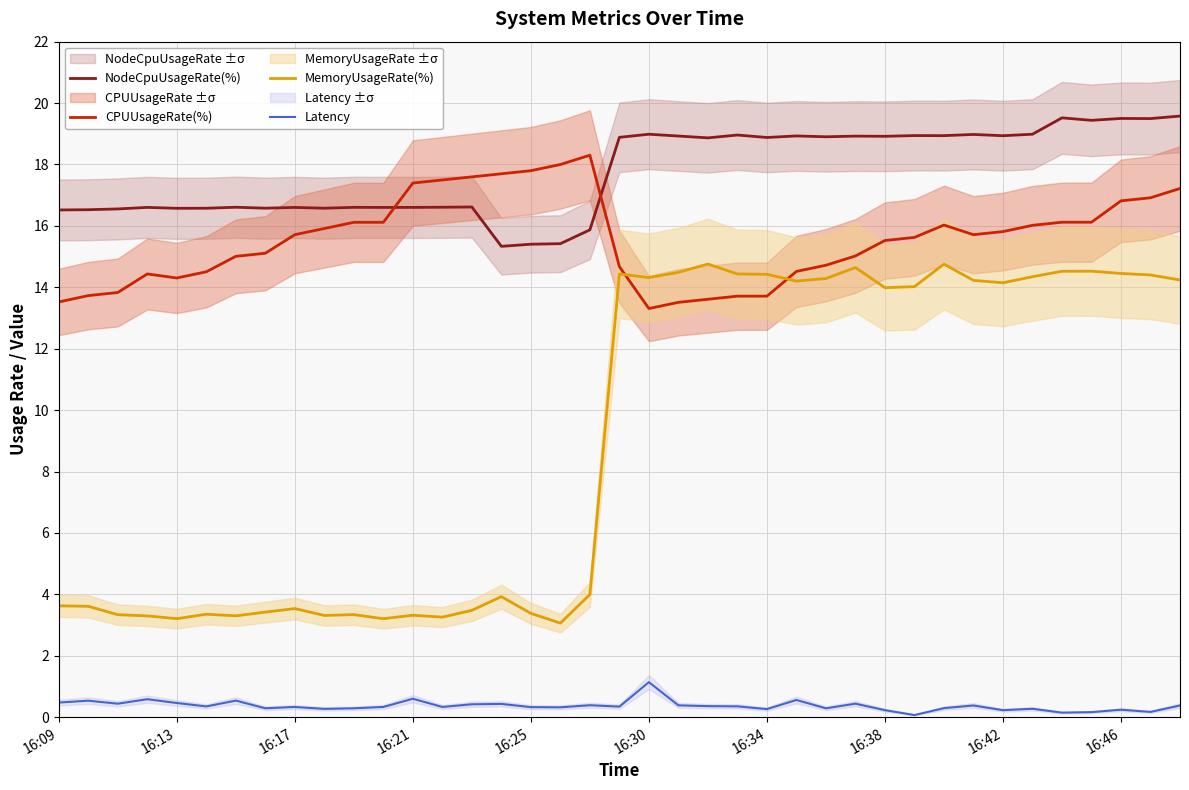

The value of Latency at 33 is 0.3. True or false?

True